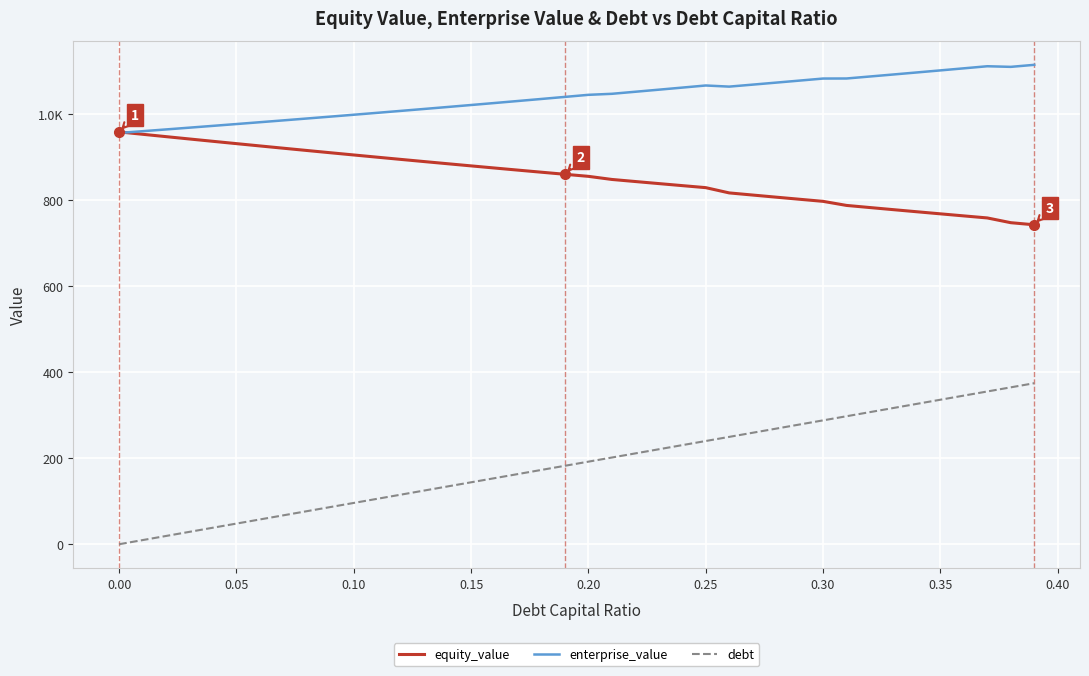

What are all the series names shown in the legend?

equity_value, enterprise_value, debt